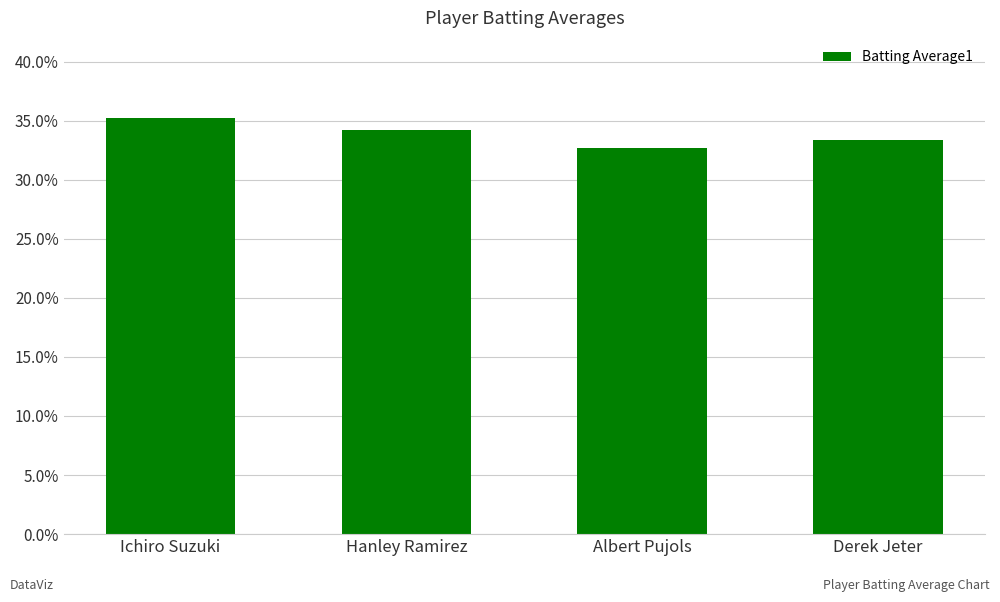

What is the smallest value displayed?

0.3